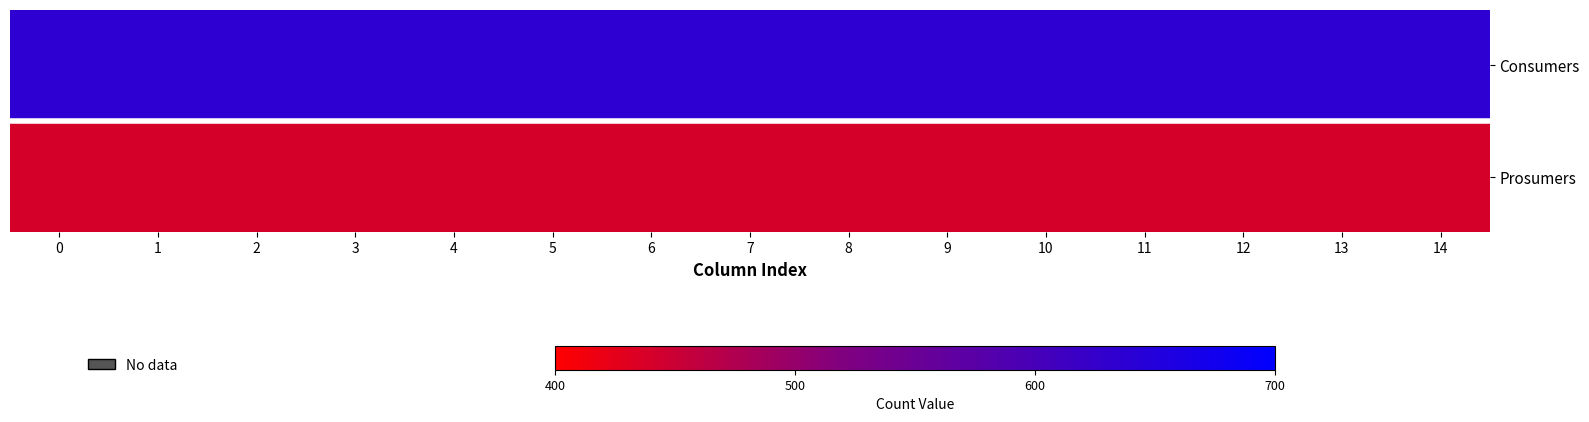

What is the greatest value displayed?

635